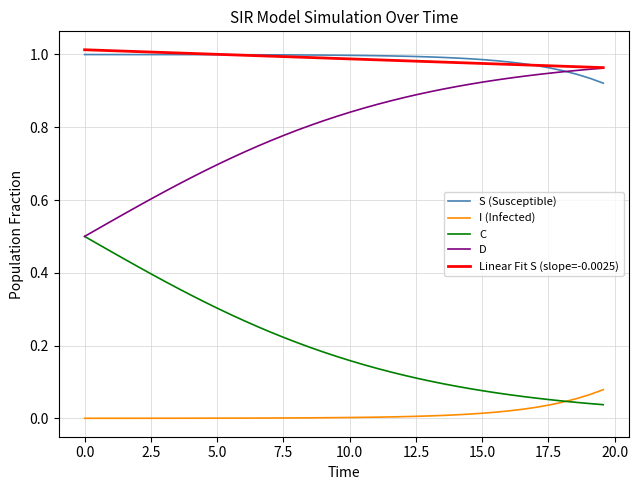

True or false: D and I (Infected) cross at least once.

False